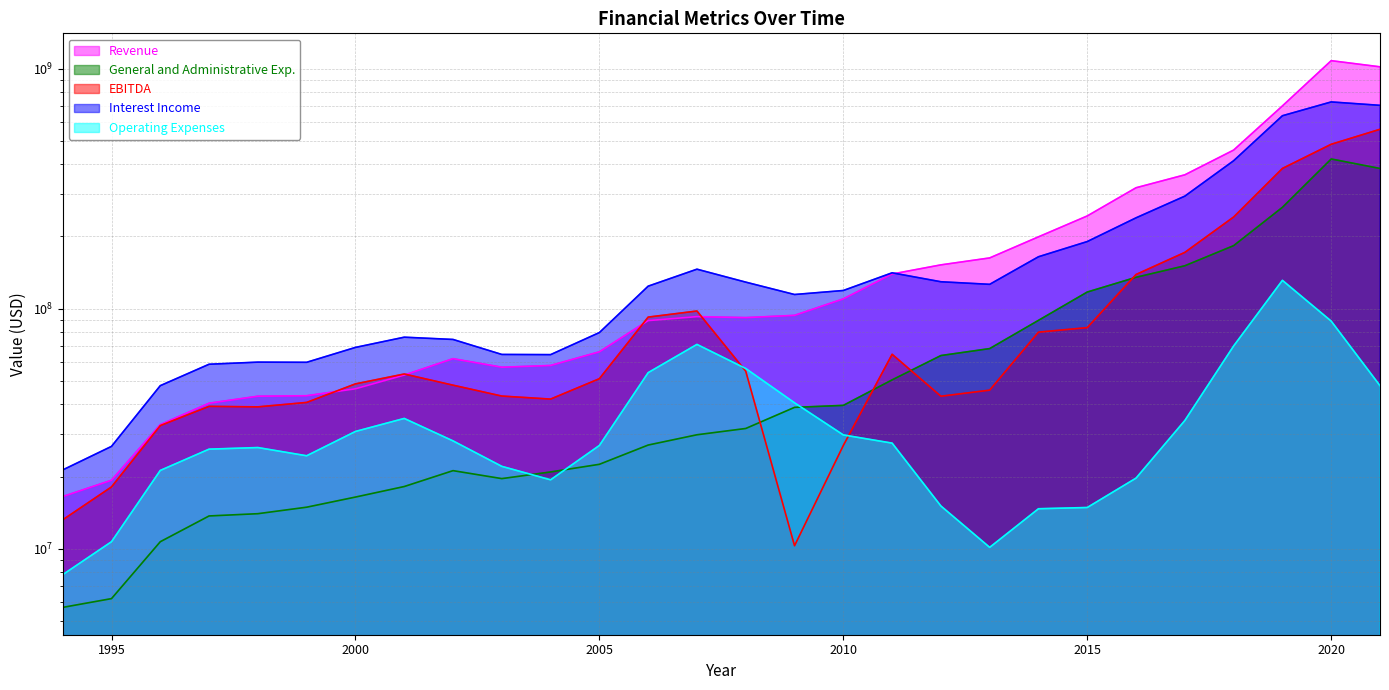

The value of Interest Income at 2016 is 239065000. True or false?

True